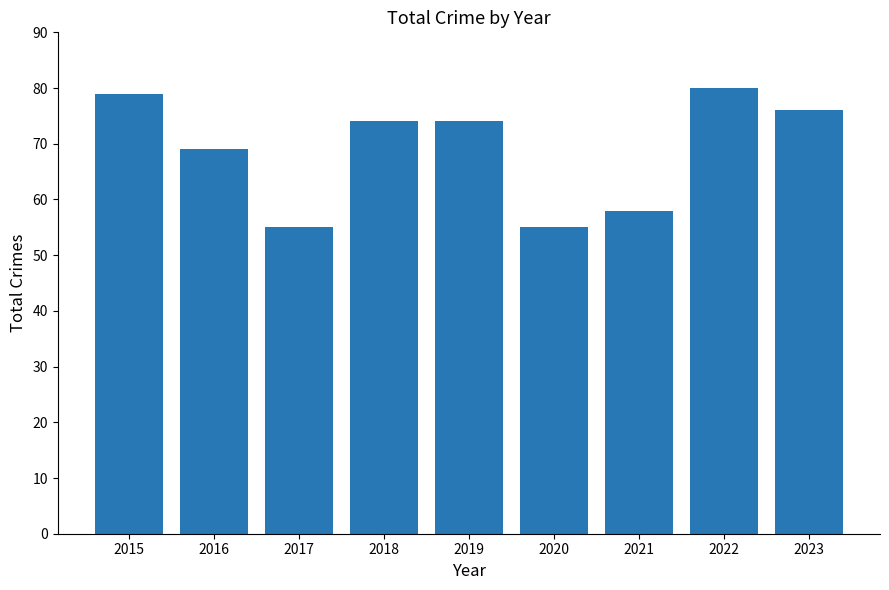

Which has a higher value, 2023 or 2015?

2015